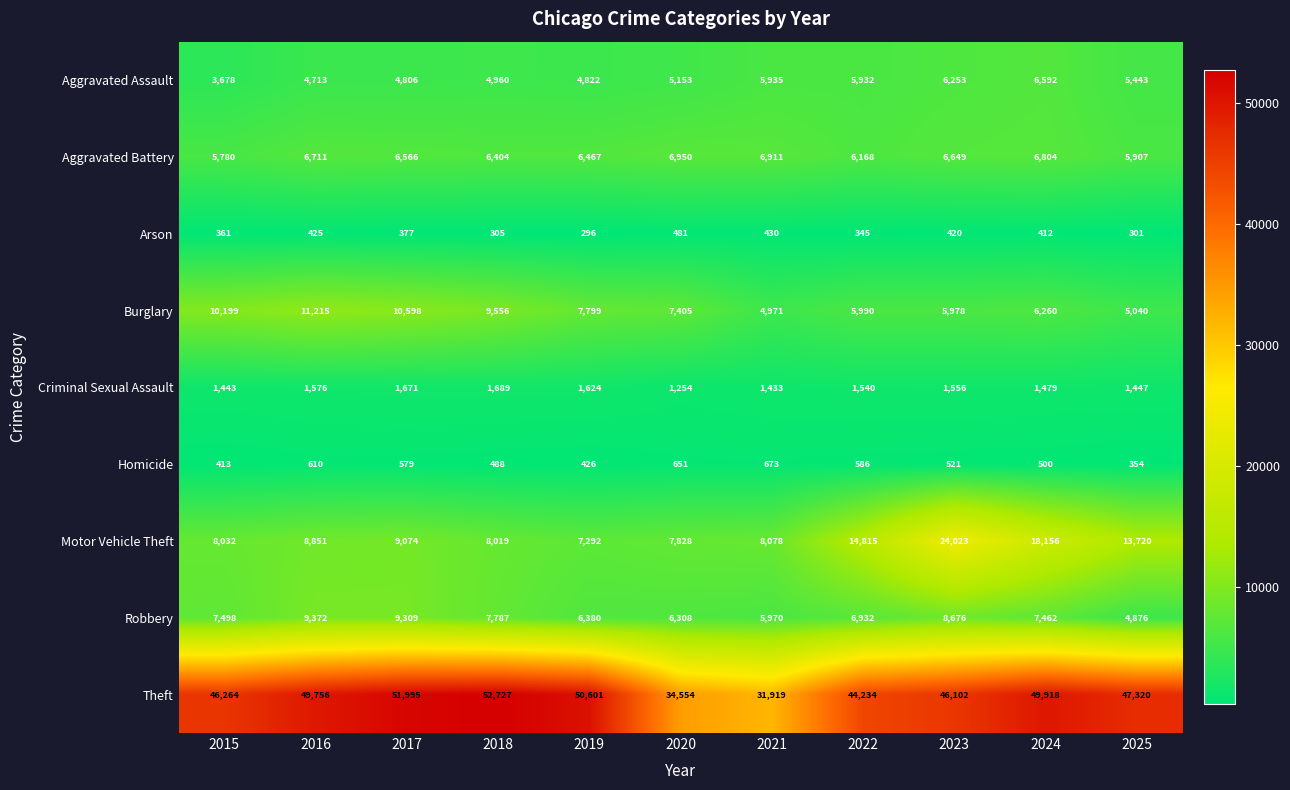

Which series changed the most between 2018 and 2024?

Motor Vehicle Theft